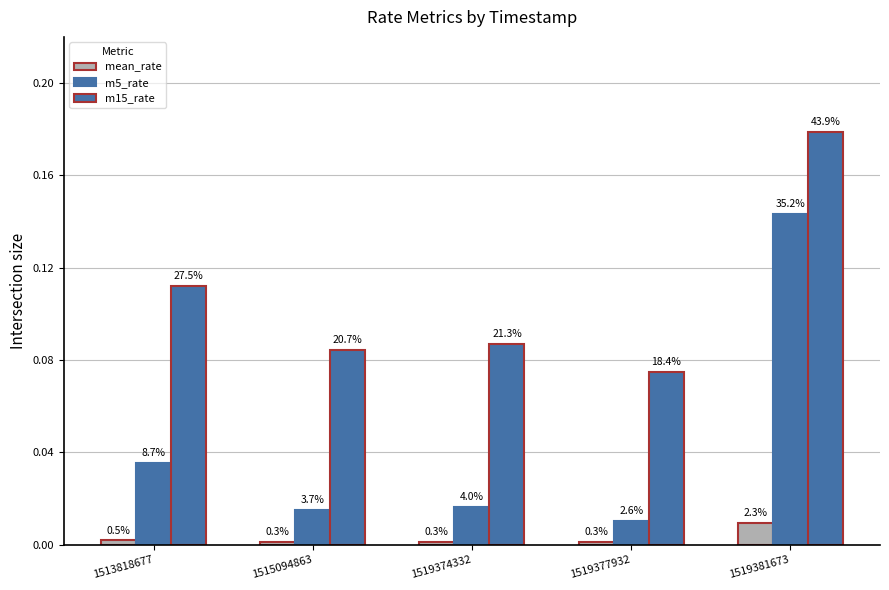

Which category has the highest value in the m5_rate series?

1519381673